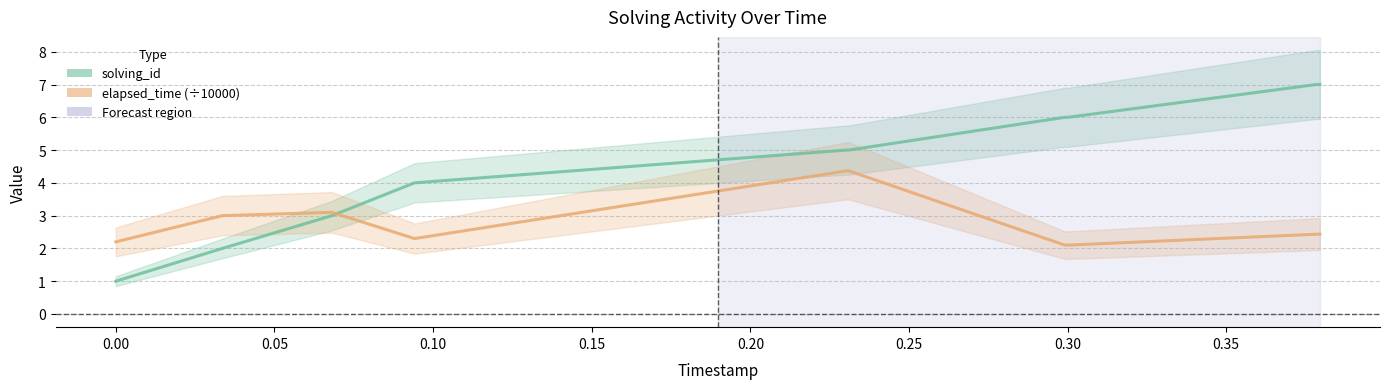

What is the sum of the elapsed_time (÷10000) values at 0.05 and 0.10?

5.4